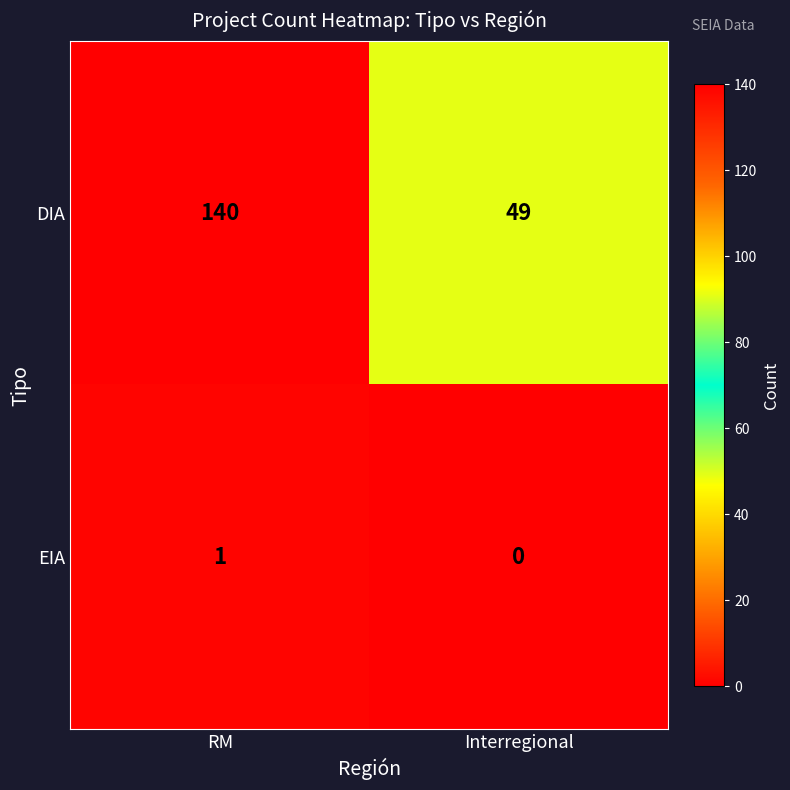

The DIA series shows 49 at Interregional. True or false?

True